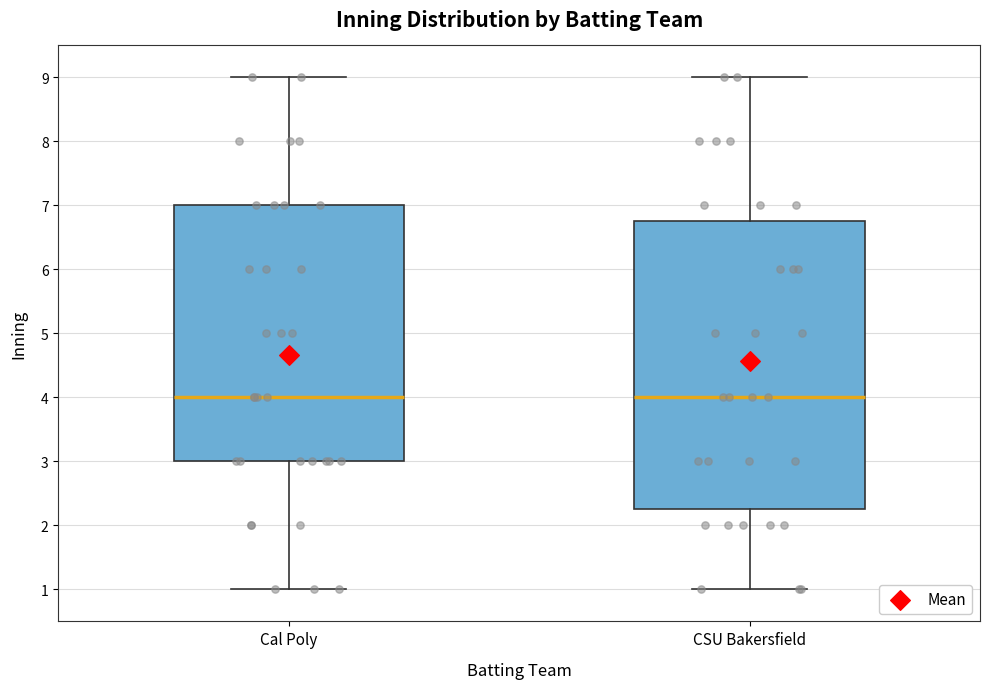

Which box is the tallest, from its lower edge to its upper edge?

CSU Bakersfield